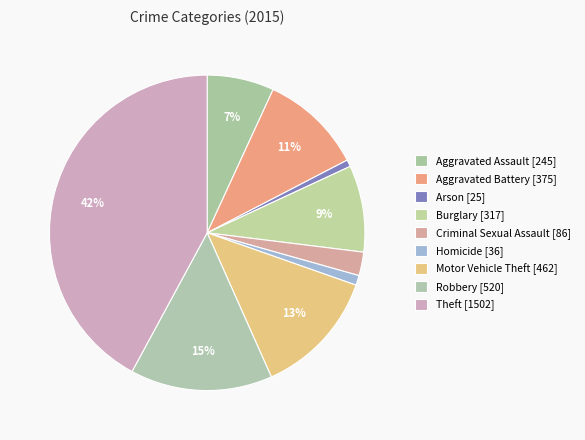

Is it true that Robbery is 4% of the pie?

False